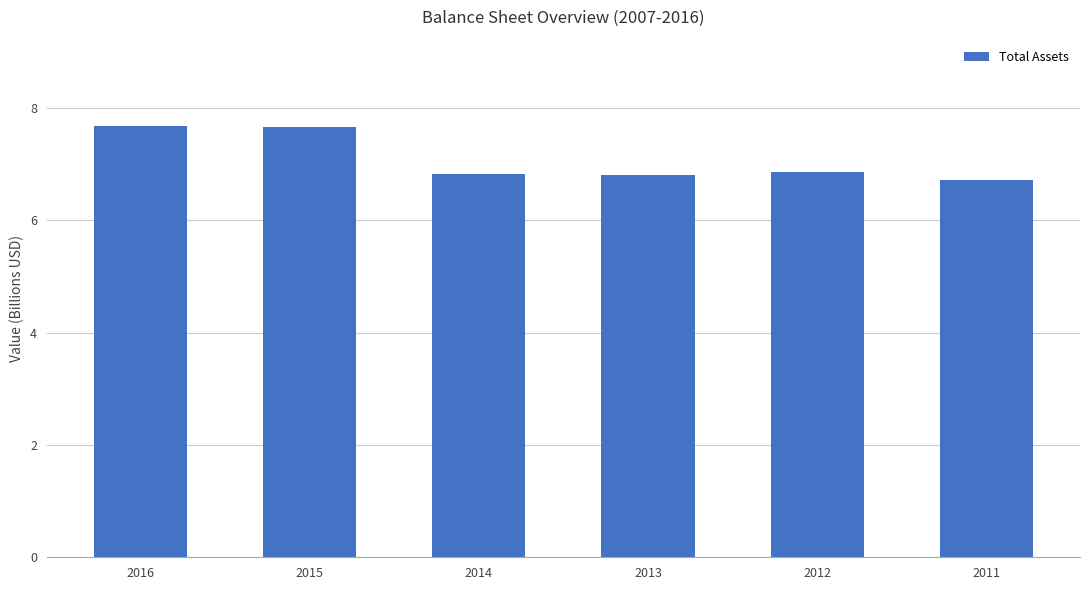

True or false: the data shows 6.8 at 2014.

True